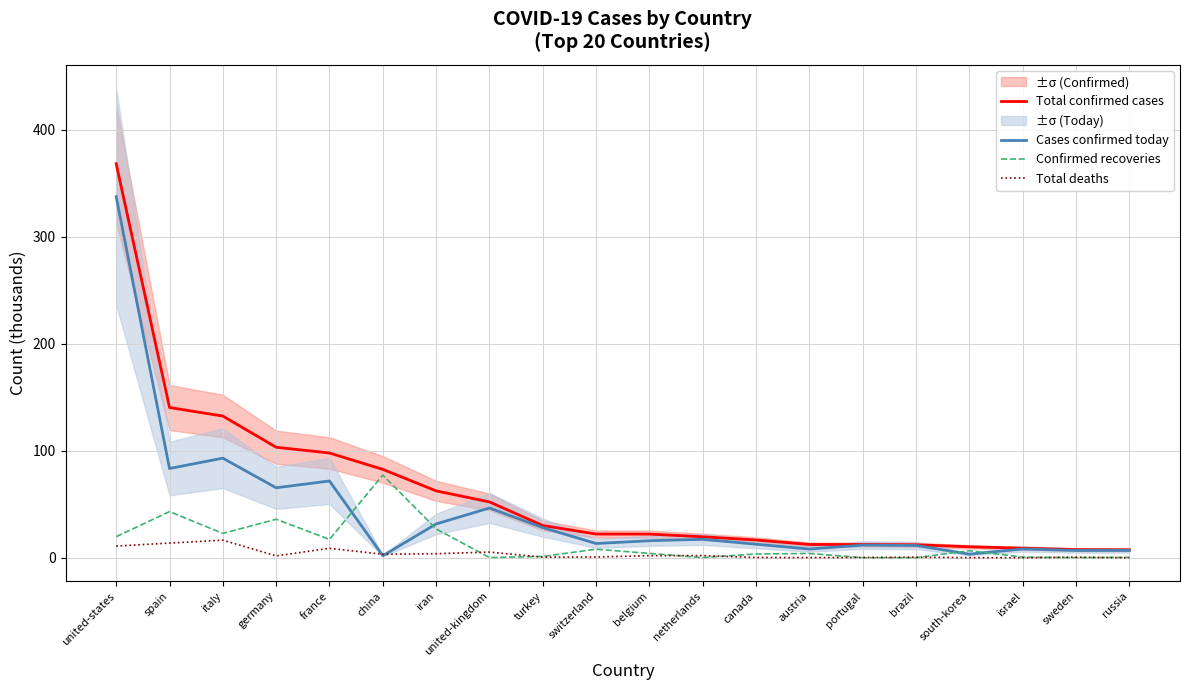

What are all the series names shown in the legend?

Total confirmed cases, Cases confirmed today, Confirmed recoveries, Total deaths